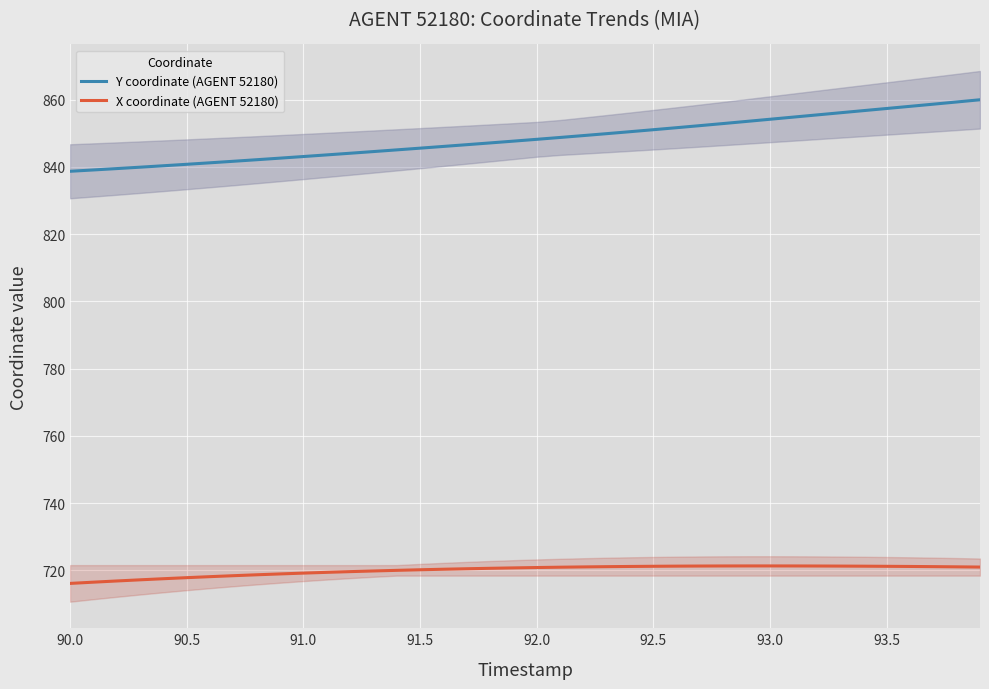

True or false: X coordinate (AGENT 52180) and Y coordinate (AGENT 52180) intersect in this chart.

False